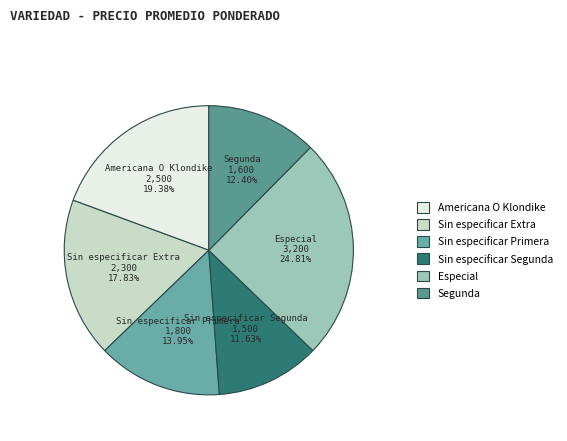

Which category has the biggest portion of the pie?

Especial